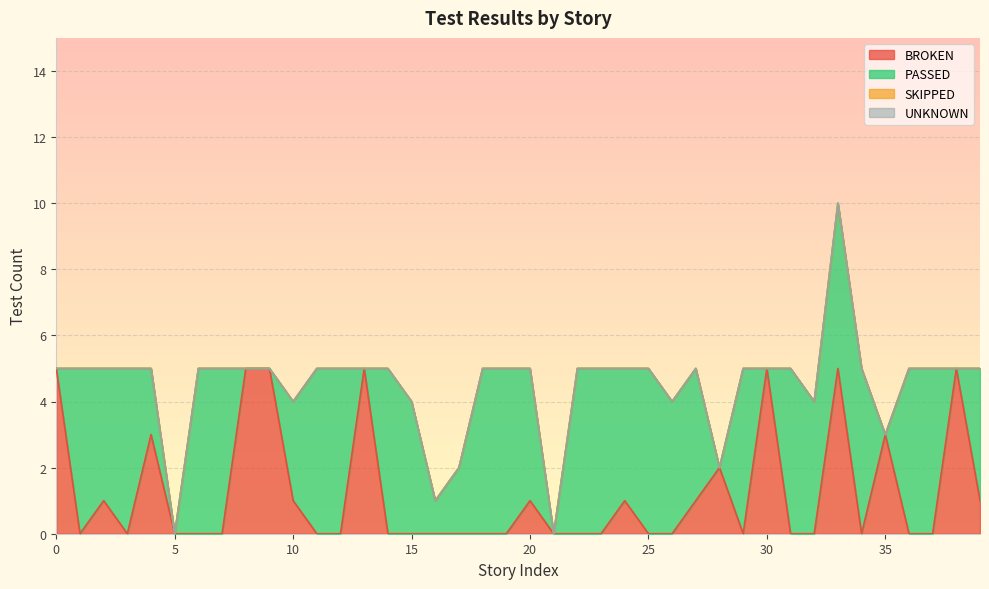

Reading left to right, transcribe all the data shown in this chart.

BROKEN: 0=5	1=0	2=1	3=0	4=3	5=0	6=0	7=0	8=5	9=5	10=1	11=0	12=0	13=5	14=0	15=0	16=0	17=0	18=0	19=0	20=1	21=0	22=0	23=0	24=1	25=0	26=0	27=1	28=2	29=0	30=5	31=0	32=0	33=5	34=0	35=3	36=0	37=0	38=5	39=1
PASSED: 0=0	1=5	2=4	3=5	4=2	5=0	6=5	7=5	8=0	9=0	10=3	11=5	12=5	13=0	14=5	15=4	16=1	17=2	18=5	19=5	20=4	21=0	22=5	23=5	24=4	25=5	26=4	27=4	28=0	29=5	30=0	31=5	32=4	33=5	34=5	35=0	36=5	37=5	38=0	39=4
SKIPPED: 0=0	1=0	2=0	3=0	4=0	5=0	6=0	7=0	8=0	9=0	10=0	11=0	12=0	13=0	14=0	15=0	16=0	17=0	18=0	19=0	20=0	21=0	22=0	23=0	24=0	25=0	26=0	27=0	28=0	29=0	30=0	31=0	32=0	33=0	34=0	35=0	36=0	37=0	38=0	39=0
UNKNOWN: 0=0	1=0	2=0	3=0	4=0	5=0	6=0	7=0	8=0	9=0	10=0	11=0	12=0	13=0	14=0	15=0	16=0	17=0	18=0	19=0	20=0	21=0	22=0	23=0	24=0	25=0	26=0	27=0	28=0	29=0	30=0	31=0	32=0	33=0	34=0	35=0	36=0	37=0	38=0	39=0